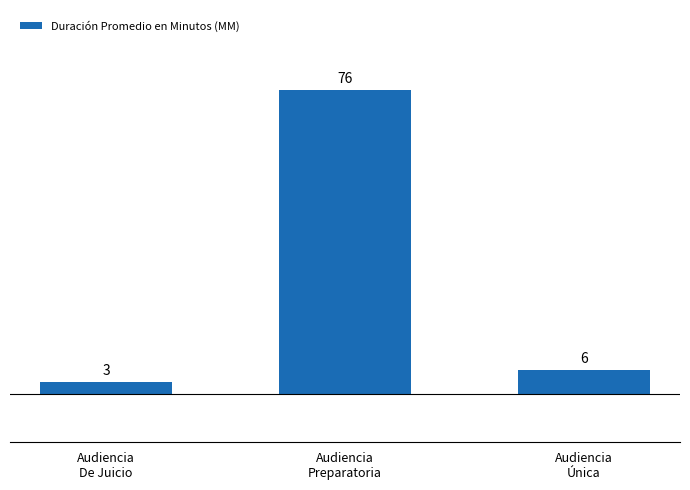

How many data points are less than 6?

1